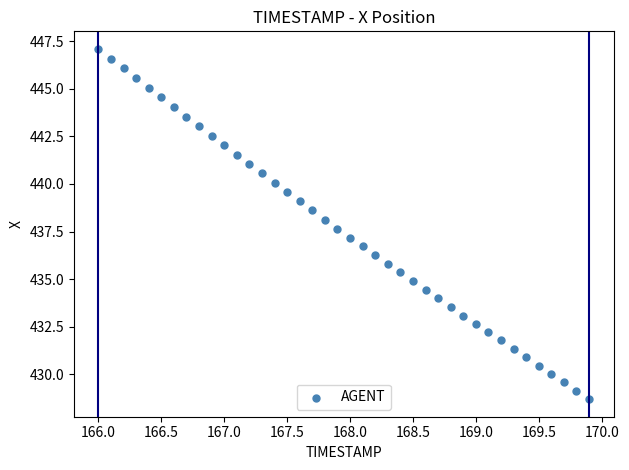

What is the range of Y values (max minus min)?

18.4